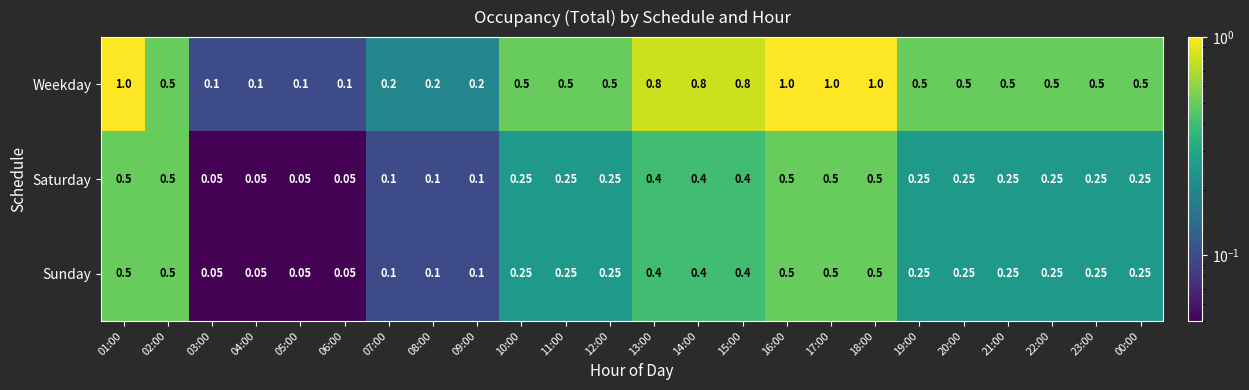

Which series has the widest spread of values?

Weekday